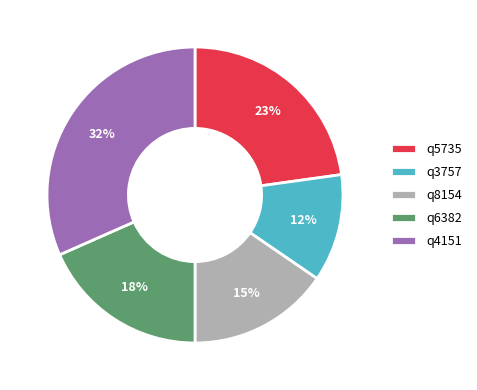

Rank the categories by value from lowest to highest.

q3757, q8154, q6382, q5735, q4151